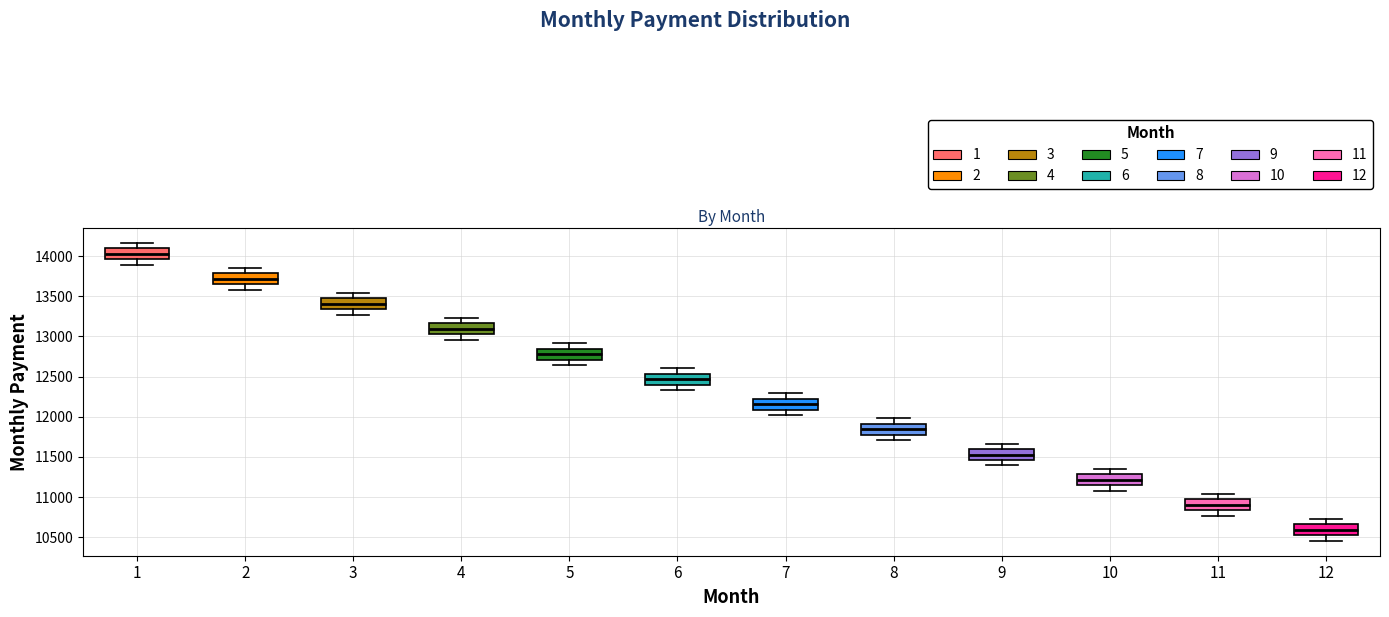

Reading left to right, transcribe this box plot: for each box, give where its median line is, the range the box spans, and where its two whiskers end, as read against the y-axis. The values are not printed on the chart, so give them approximately, as read against the axis.

1: median 14050, box 13950 to 14100, whiskers 13900 to 14150
2: median 13700, box 13650 to 13800, whiskers 13600 to 13850
3: median 13400, box 13350 to 13450, whiskers 13250 to 13550
4: median 13100, box 13000 to 13150, whiskers 12950 to 13250
5: median 12800, box 12700 to 12850, whiskers 12650 to 12900
6: median 12450, box 12400 to 12550, whiskers 12350 to 12600
7: median 12150, box 12100 to 12200, whiskers 12000 to 12300
8: median 11850, box 11750 to 11900, whiskers 11700 to 12000
9: median 11550, box 11450 to 11600, whiskers 11400 to 11650
10: median 11200, box 11150 to 11300, whiskers 11100 to 11350
11: median 10900, box 10850 to 10950, whiskers 10750 to 11050
12: median 10600, box 10500 to 10650, whiskers 10450 to 10750